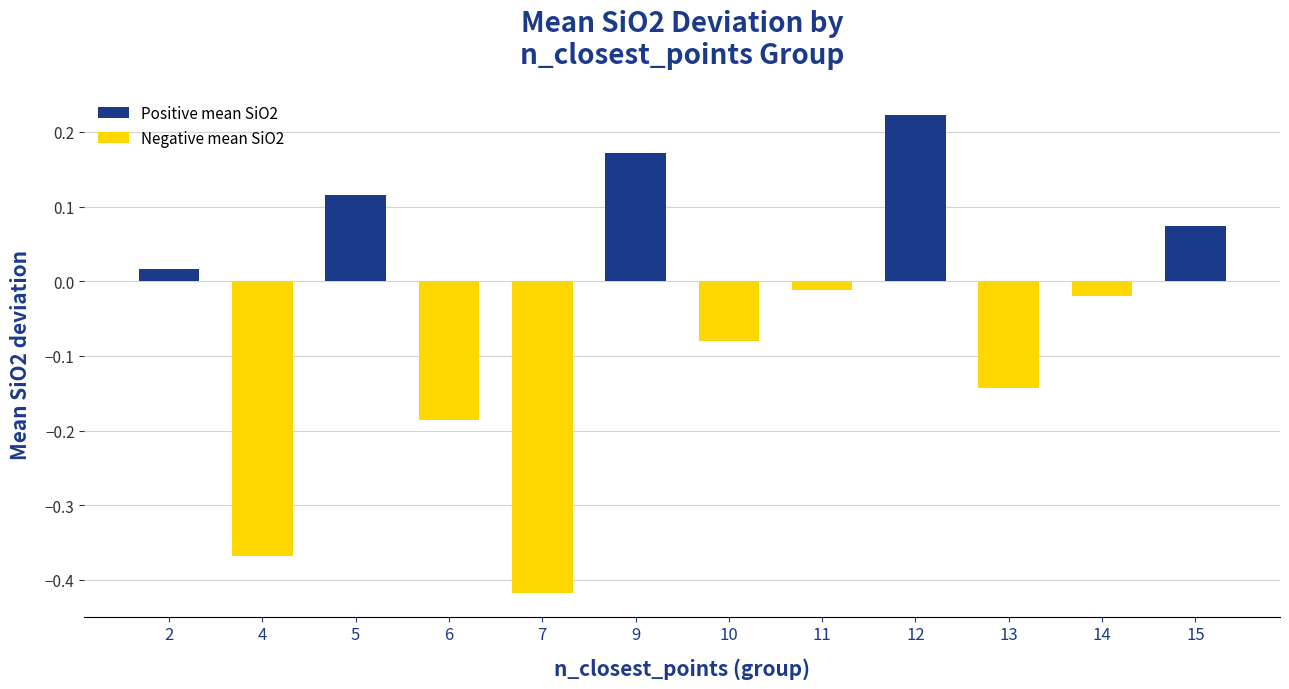

True or false: the data shows 0.0 at 9.

False